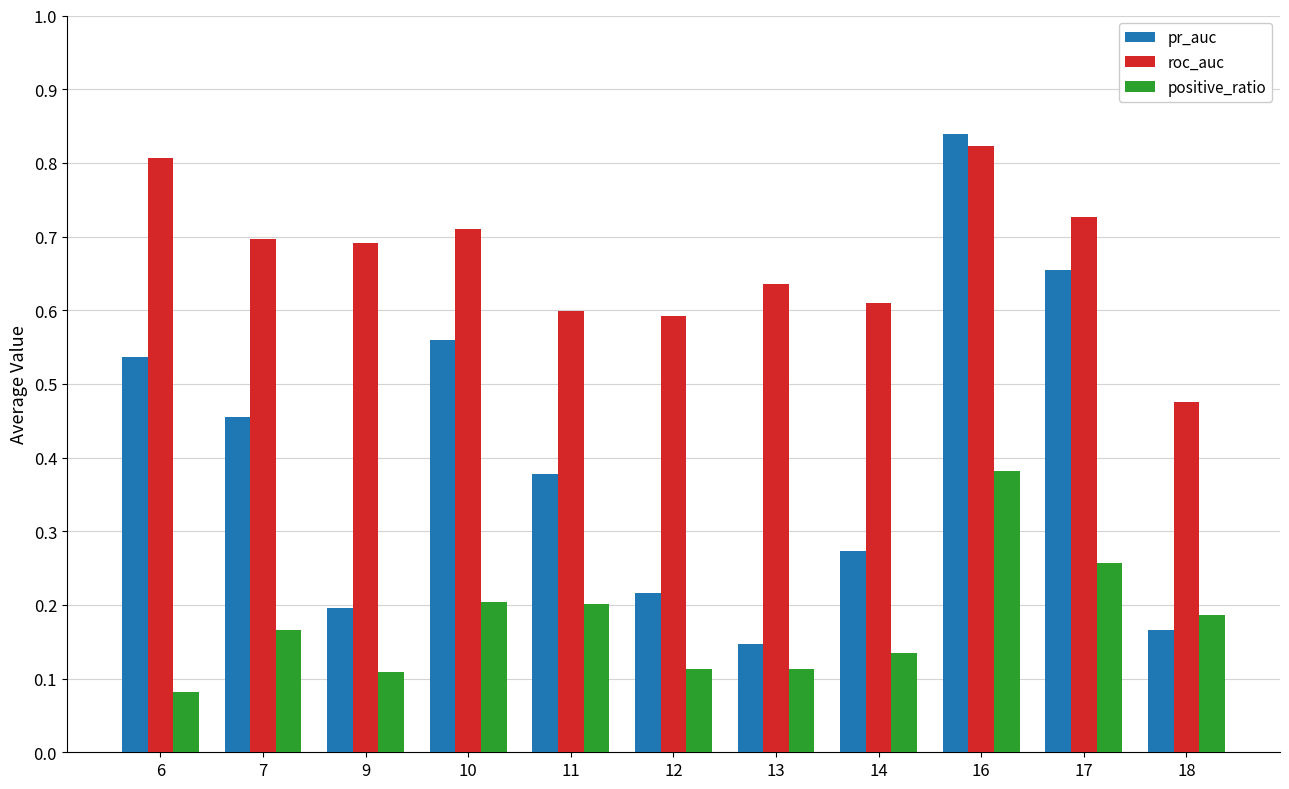

The pr_auc series shows 0.2 at 12. True or false?

True